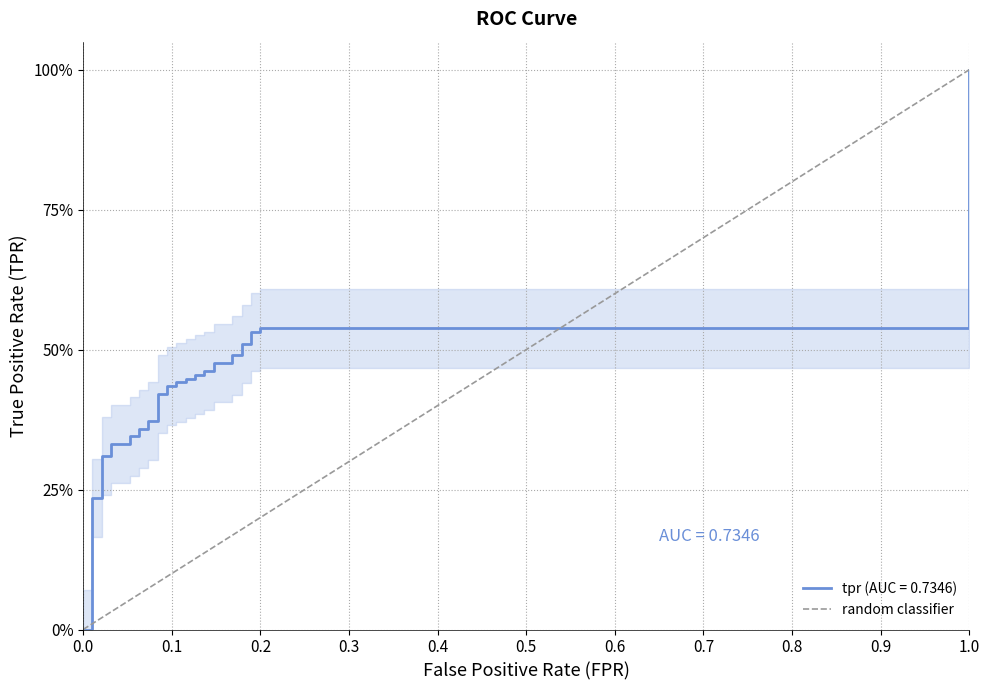

How many values are between 0 and 1?

2